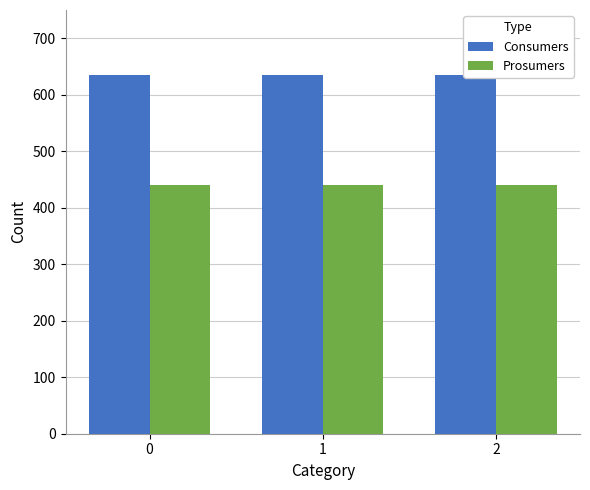

Reading right to left, extract all data points from this chart.

Consumers: 2=635	1=635	0=635
Prosumers: 2=440	1=440	0=440